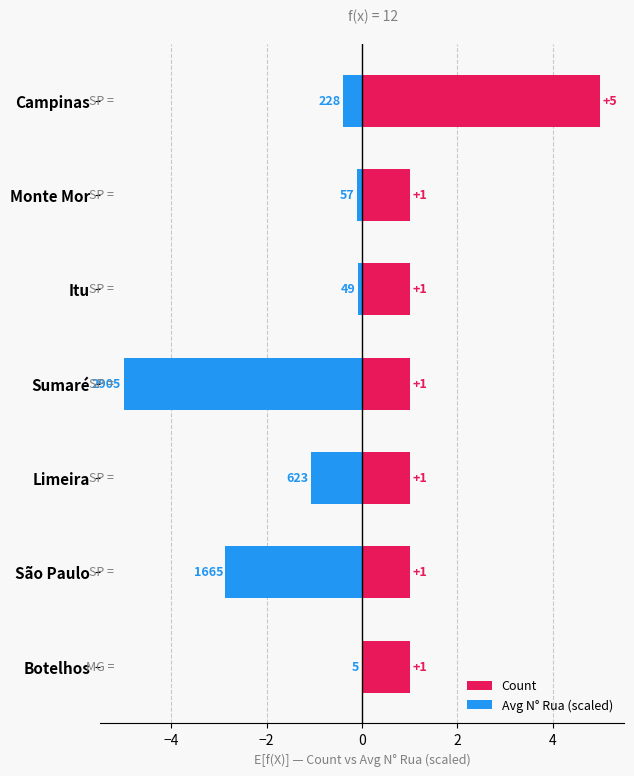

The Avg N° Rua (scaled) series shows -0.0 at Botelhos. True or false?

True